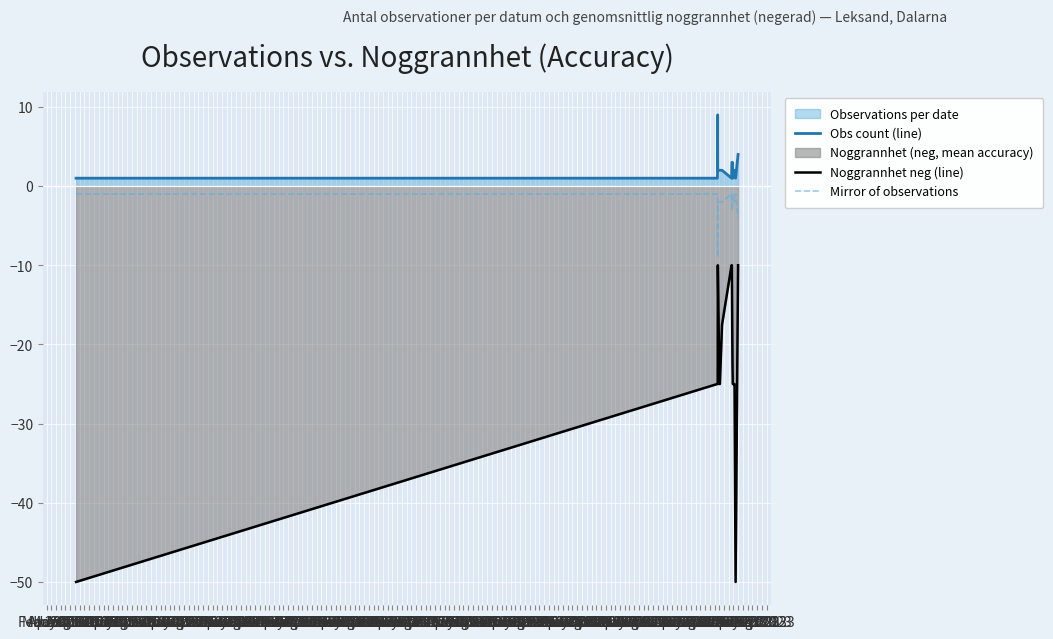

Rank the series by their maximum value, from highest to lowest.

Obs count (line), Mirror of observations, Noggrannhet neg (line)